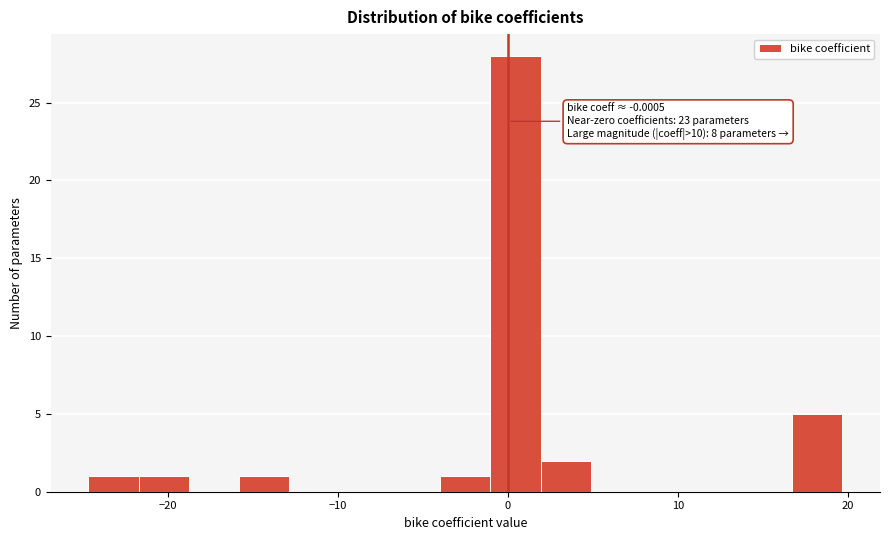

Read against the x-axis, roughly where is the centre of the tallest bar?

0